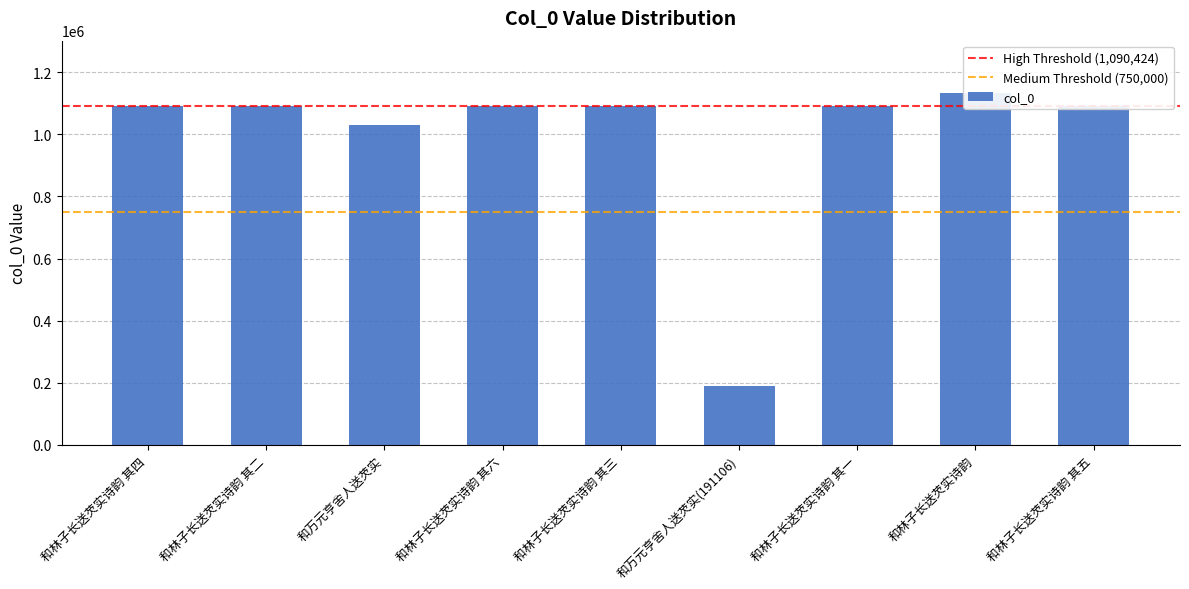

What is the difference between the second highest and minimum values?

899318